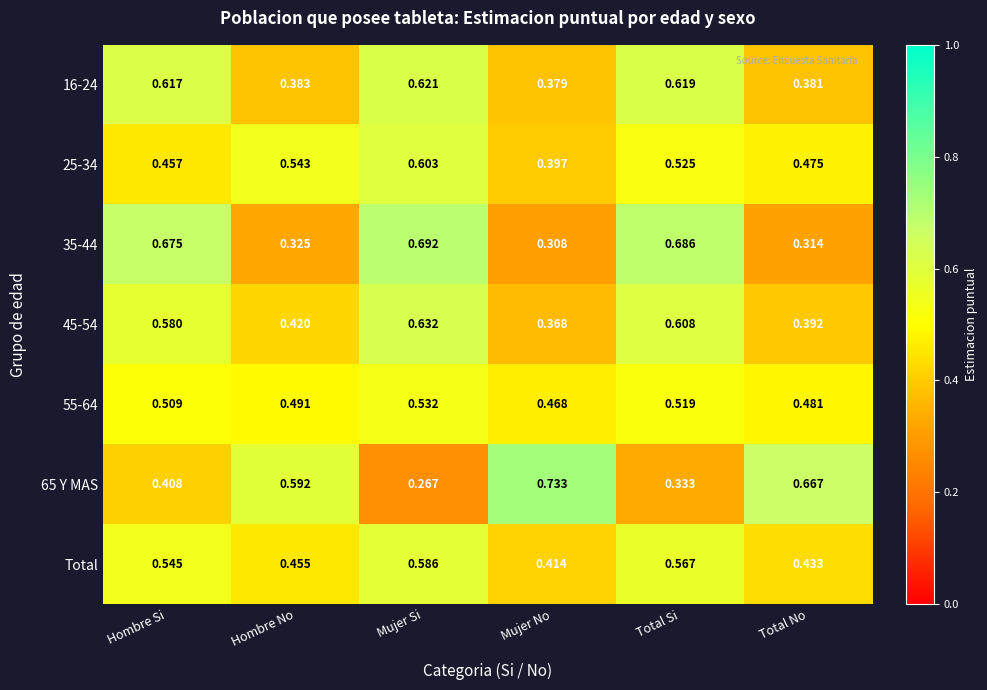

Where is 45-54 nearest to the value 0?

Mujer No